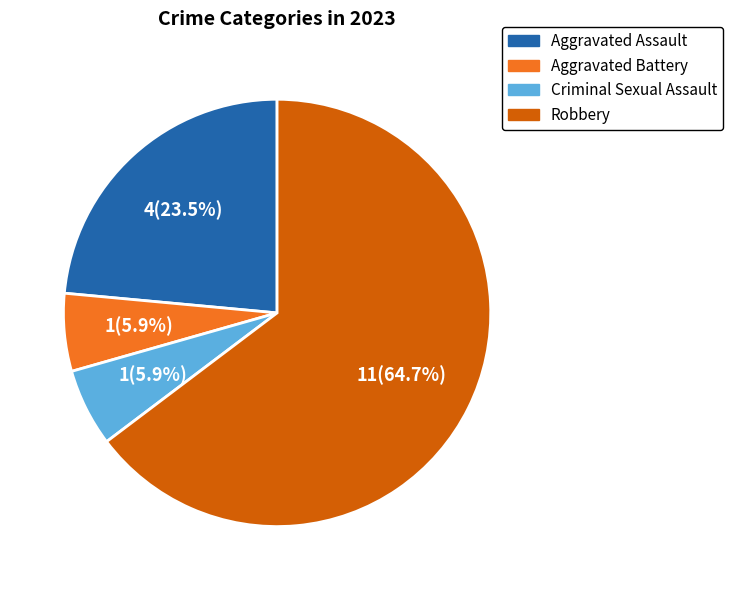

Between Robbery and Aggravated Battery, which is larger?

Robbery